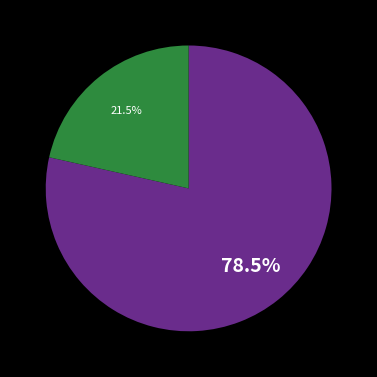

Count the number of slices in the pie.

2